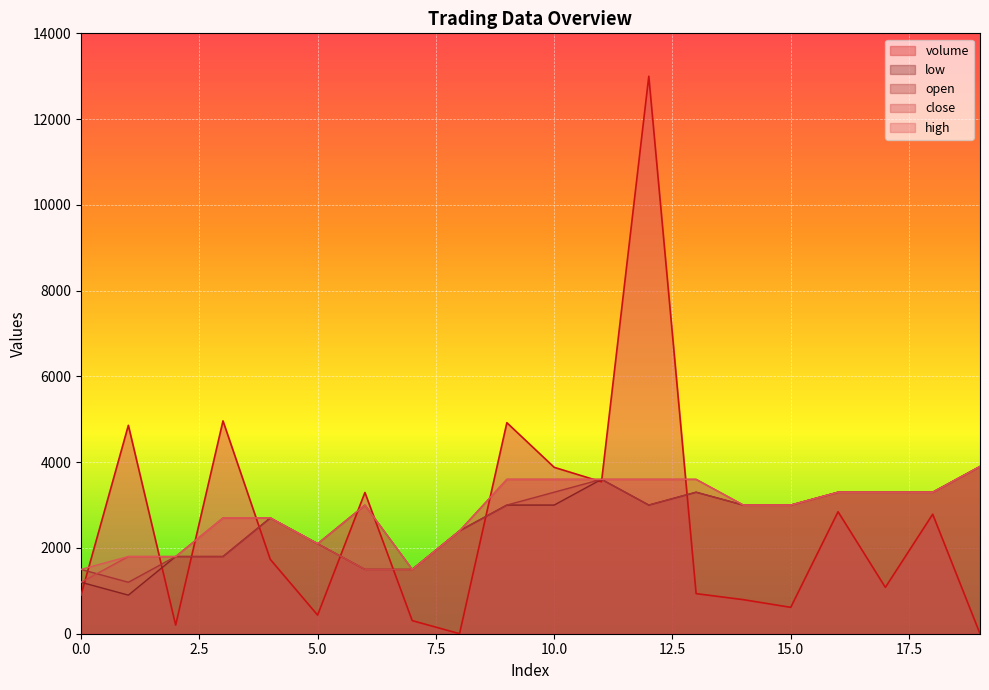

How many series are shown in this chart?

5